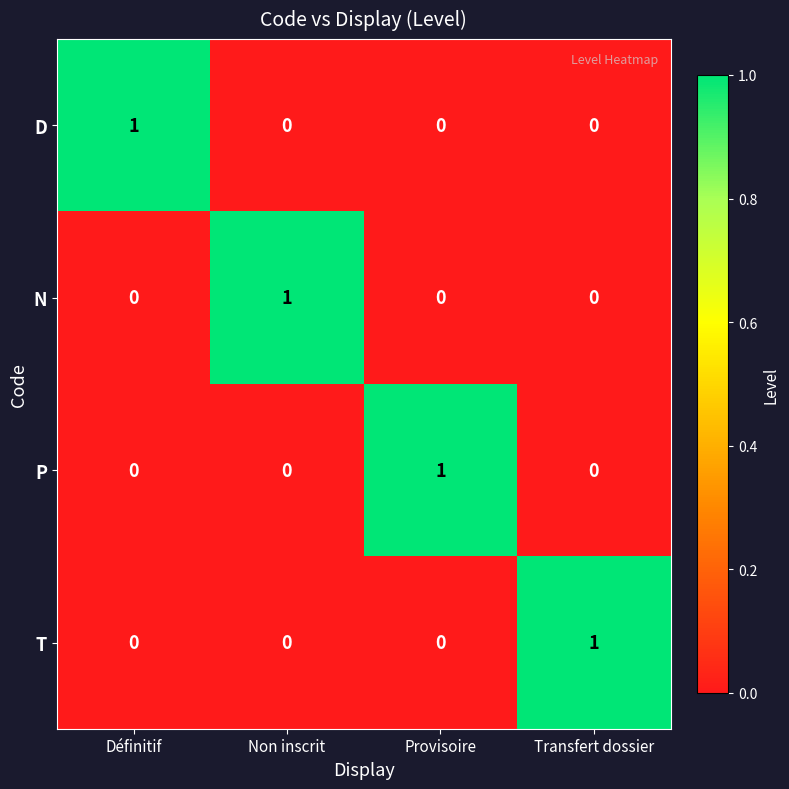

Reading right to left, extract all data points from this chart.

D: 0	0	0	1
N: 0	0	1	0
P: 0	1	0	0
T: 1	0	0	0